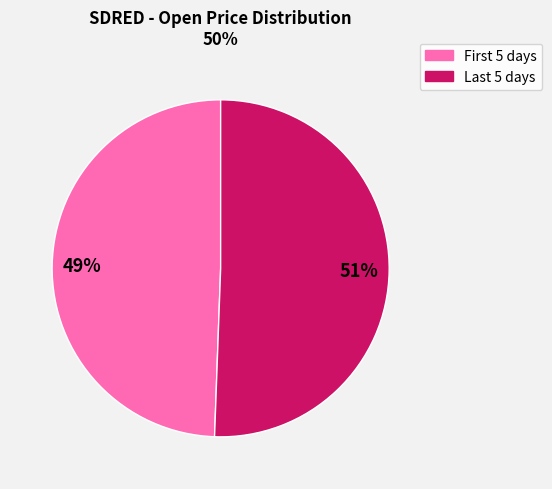

Is there a majority slice in this chart?

Yes